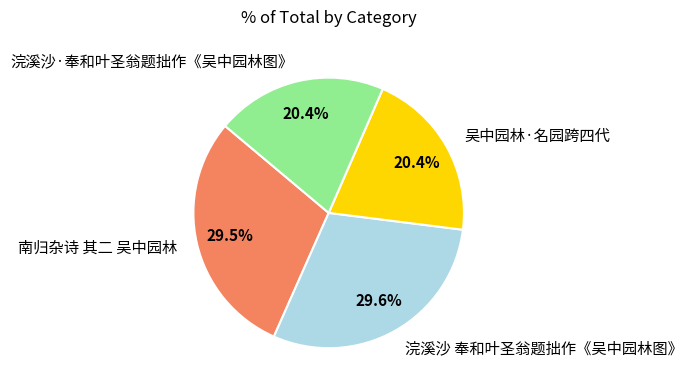

True or false: 浣溪沙·奉和叶圣翁题拙作《吴中园林图》 accounts for 20% of the total.

True